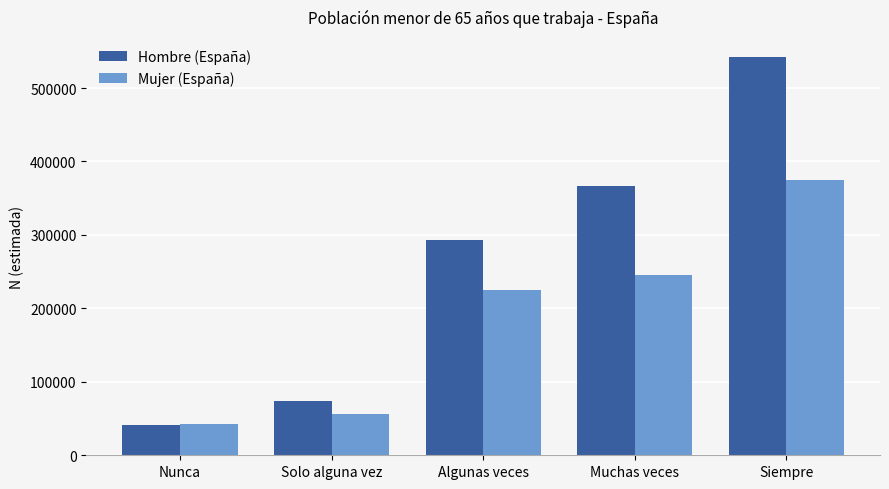

What is the maximum value for Mujer (España)?

375376